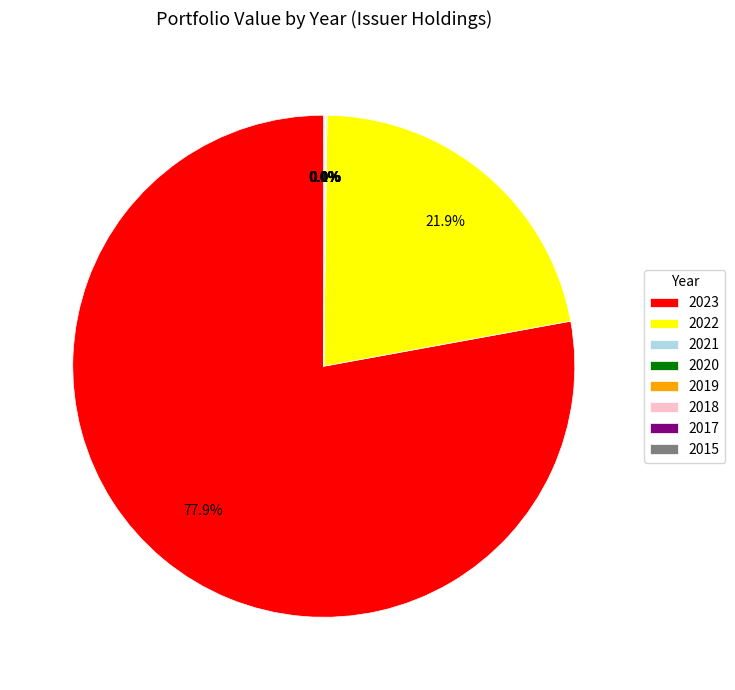

Which slice is the largest?

2023